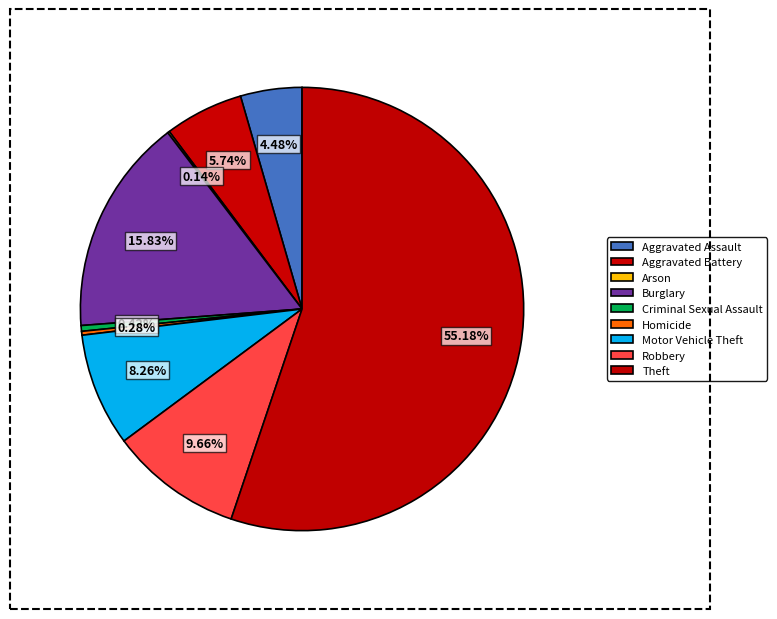

How many segments does this pie chart have?

9